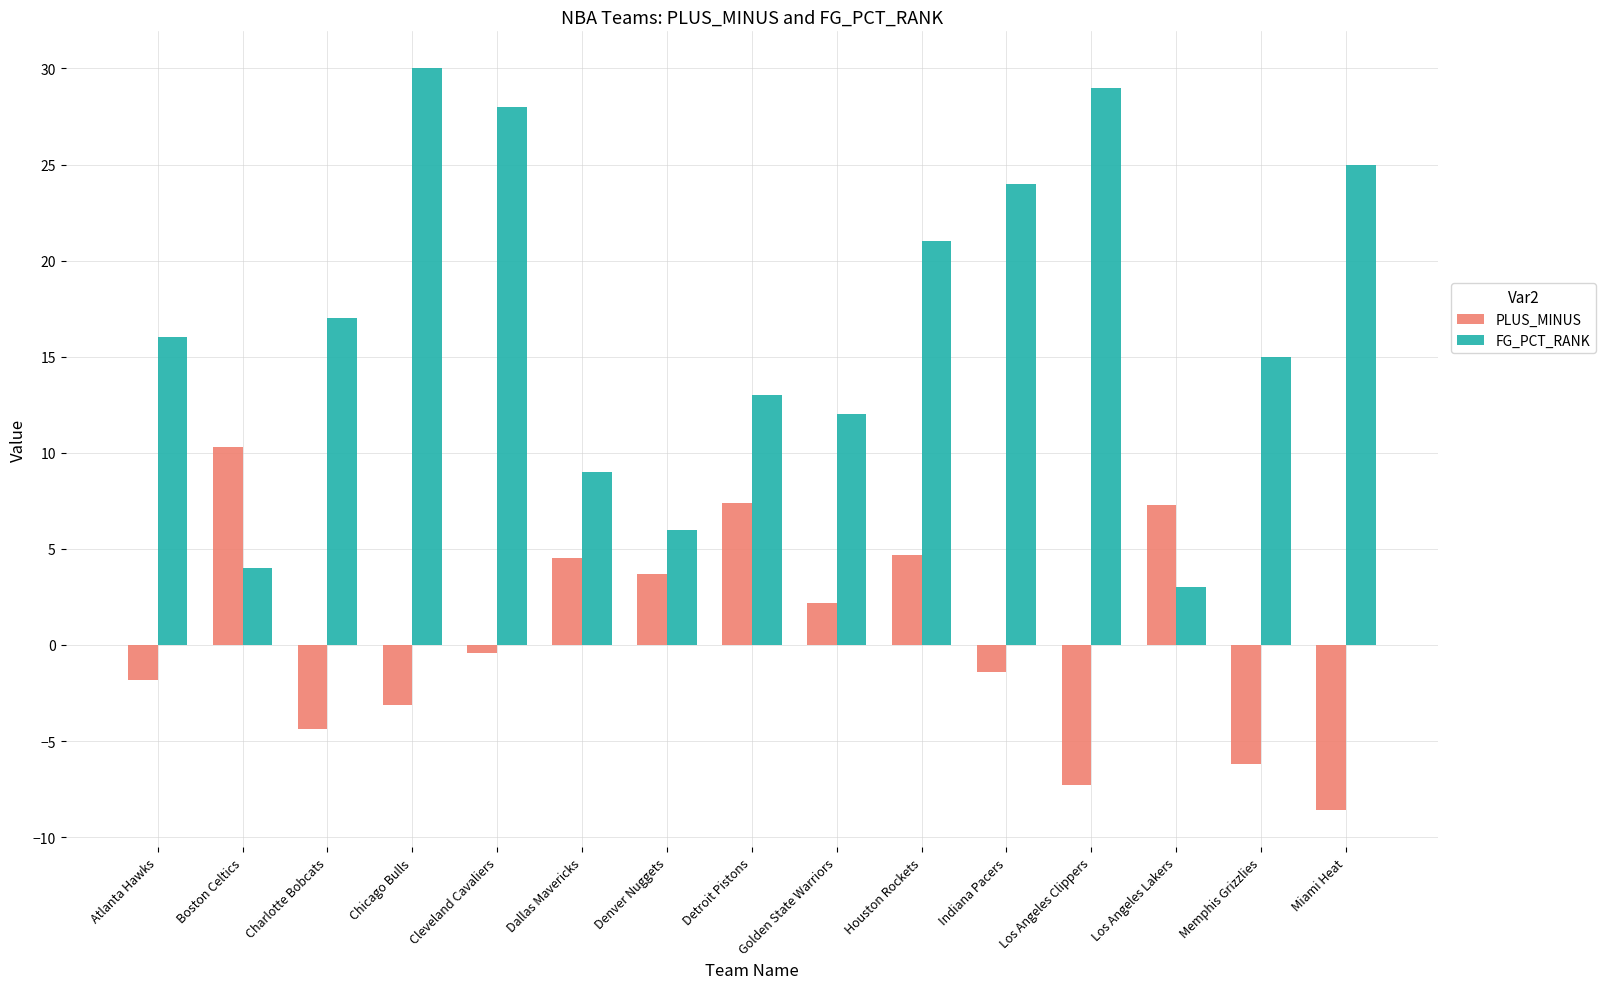

Which category has the lowest value in the FG_PCT_RANK series?

Los Angeles Lakers